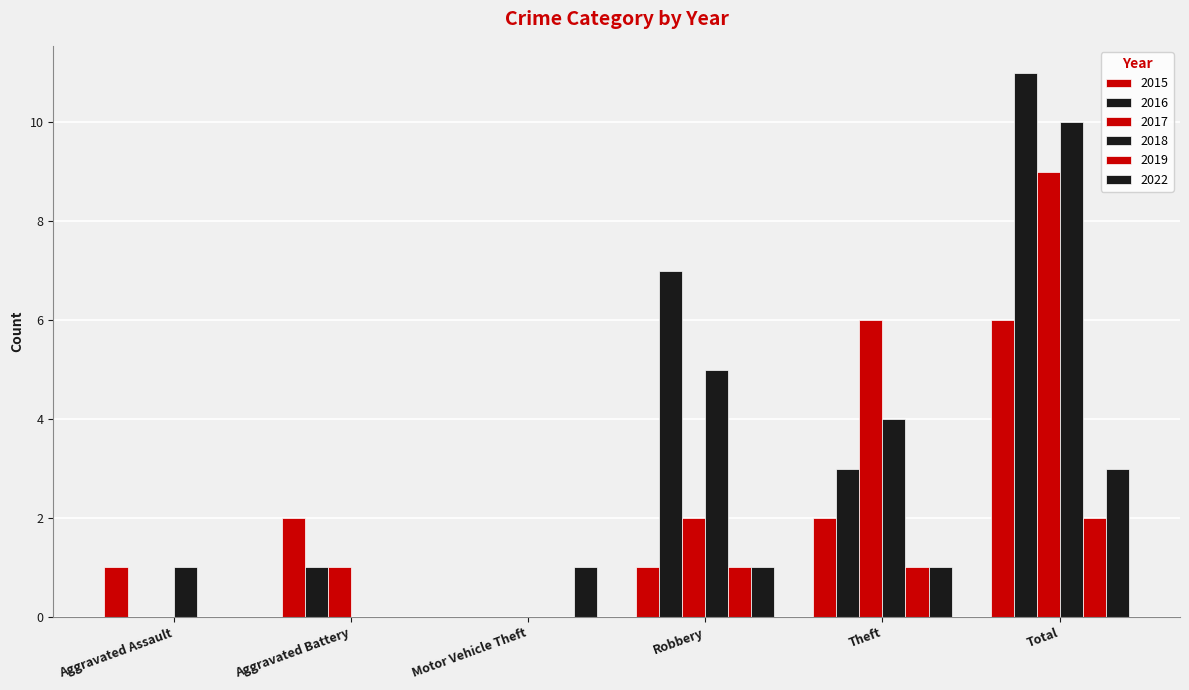

At which label does 2019 first exceed 1?

Total